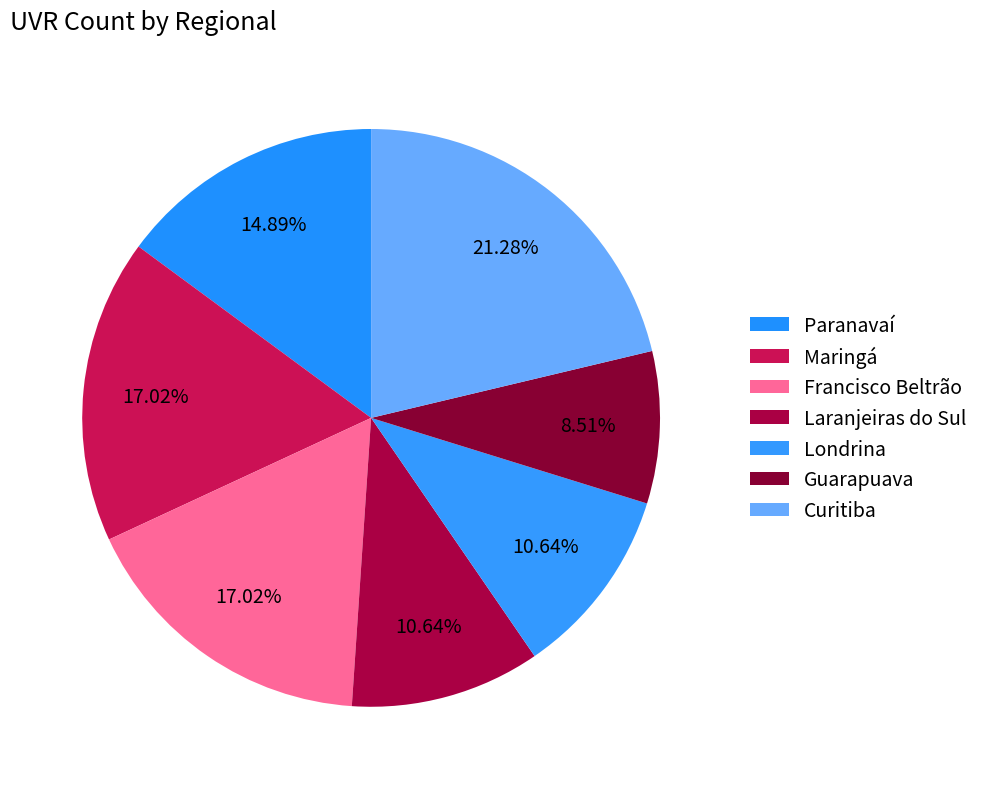

To the nearest percent, what percentage of the pie is Curitiba?

21%